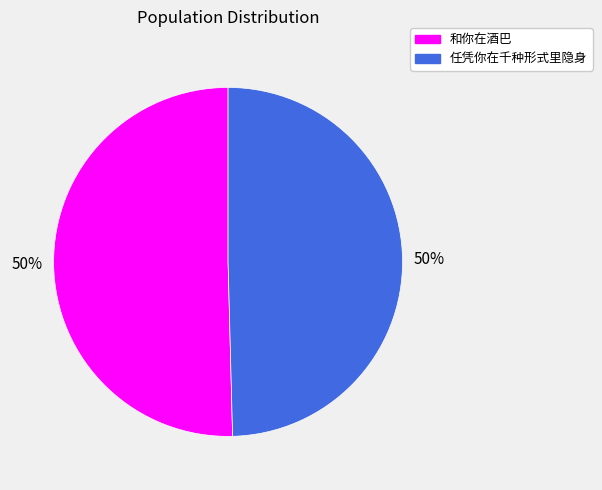

To the nearest percent, what percentage of the pie is 和你在酒巴?

50%